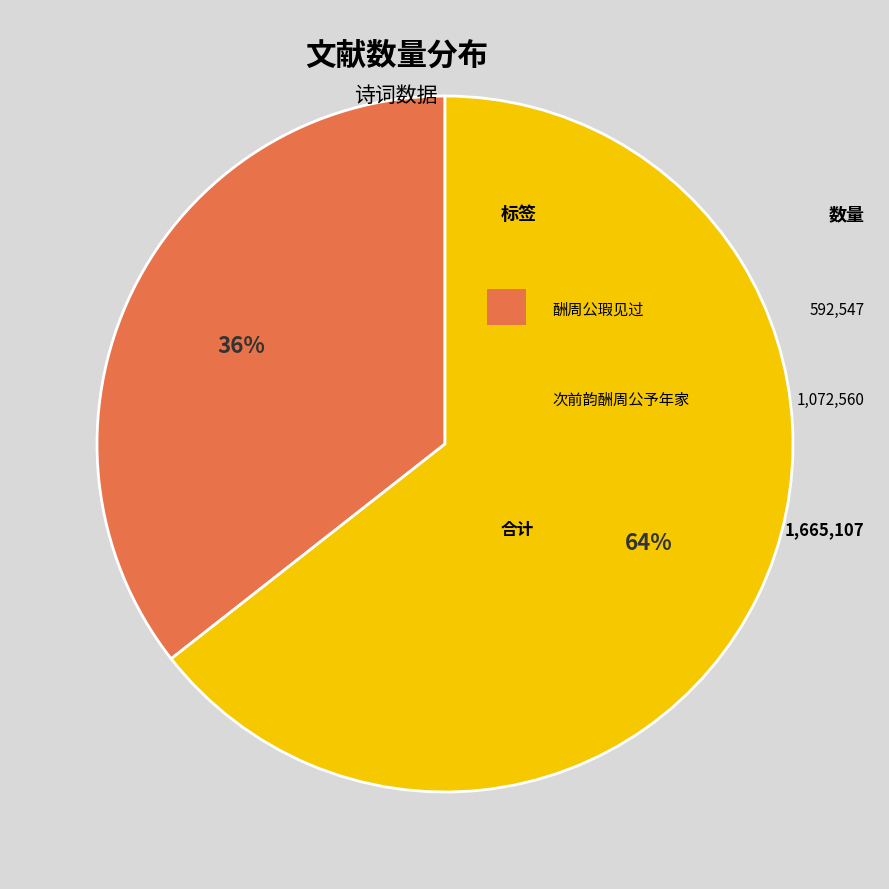

To the nearest percent, what is the average slice percentage?

50%